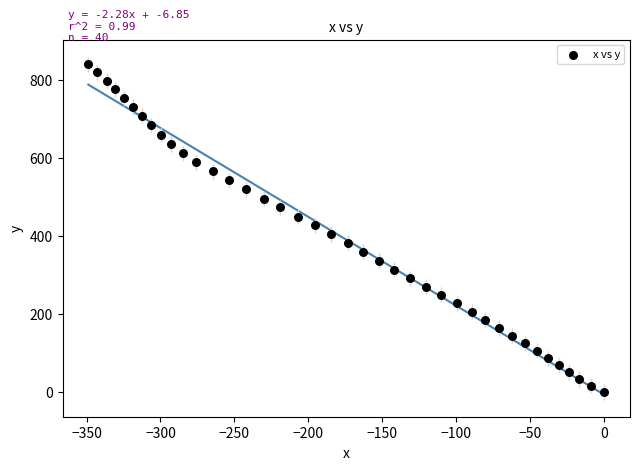

What is the range of X values (max minus min)?

348.8